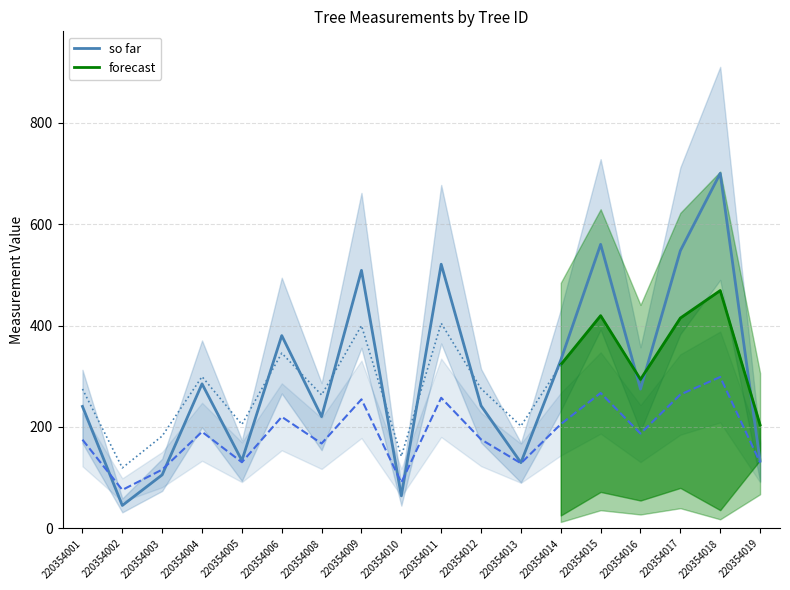

What is the sum of the dbh values at 220354011 and 220354008?

425.0